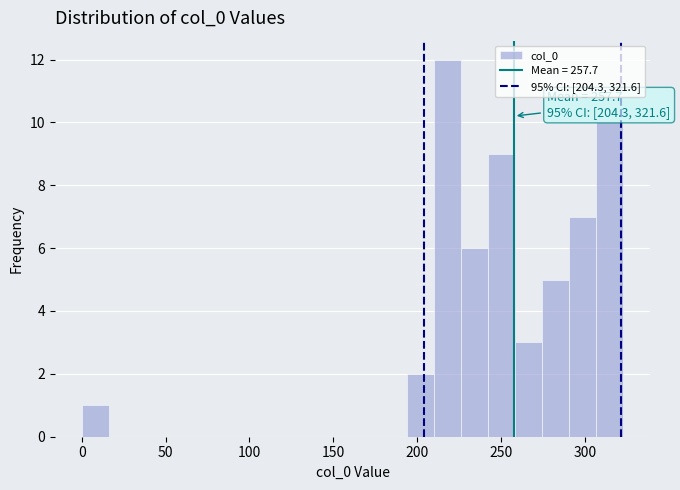

Around what value on the x-axis is the tallest bar? Give the approximate position of its centre, as read against the axis.

220